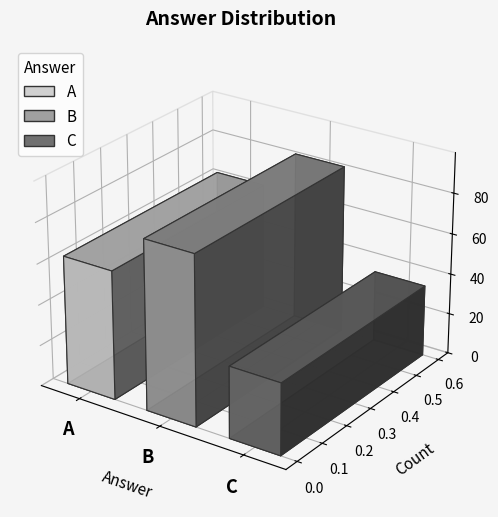

Reading left to right, extract all data points from this chart.

A=63	B=83	C=35